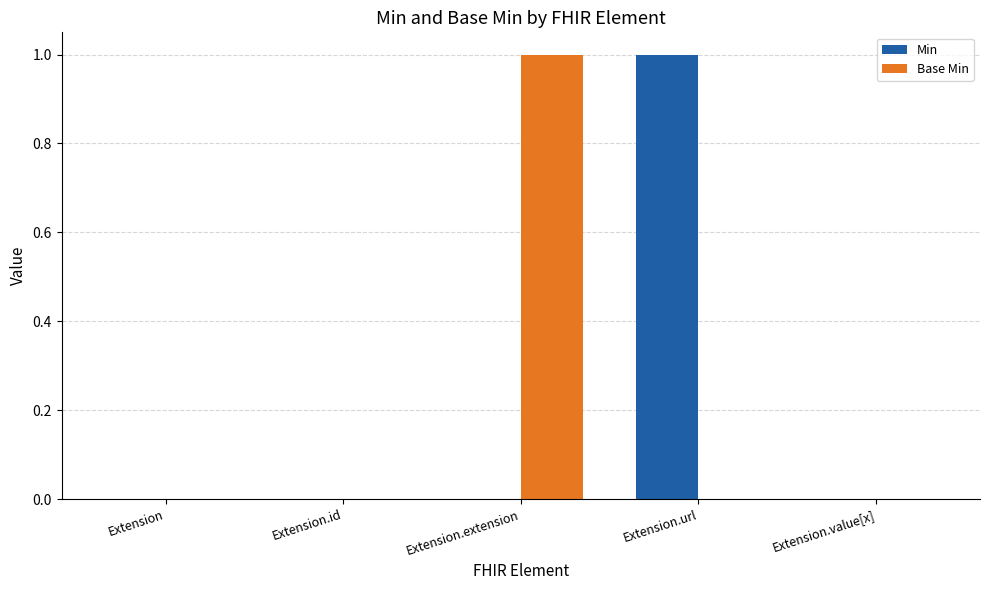

Reading right to left, transcribe all the data shown in this chart.

Min: Extension.value[x]=0	Extension.url=1	Extension.extension=0	Extension.id=0	Extension=0
Base Min: Extension.value[x]=0	Extension.url=0	Extension.extension=1	Extension.id=0	Extension=0